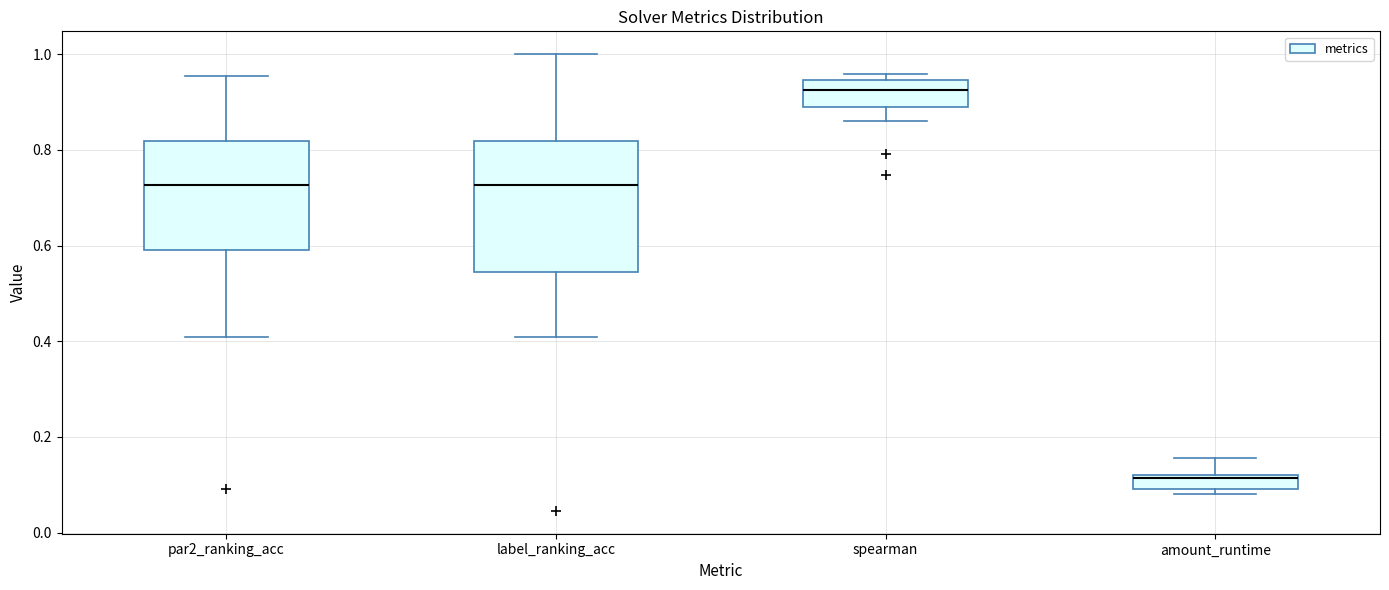

Where is the lower edge of the box for amount_runtime on the y-axis? The values are not printed on the chart, so give them approximately, as read against the axis.

0.10